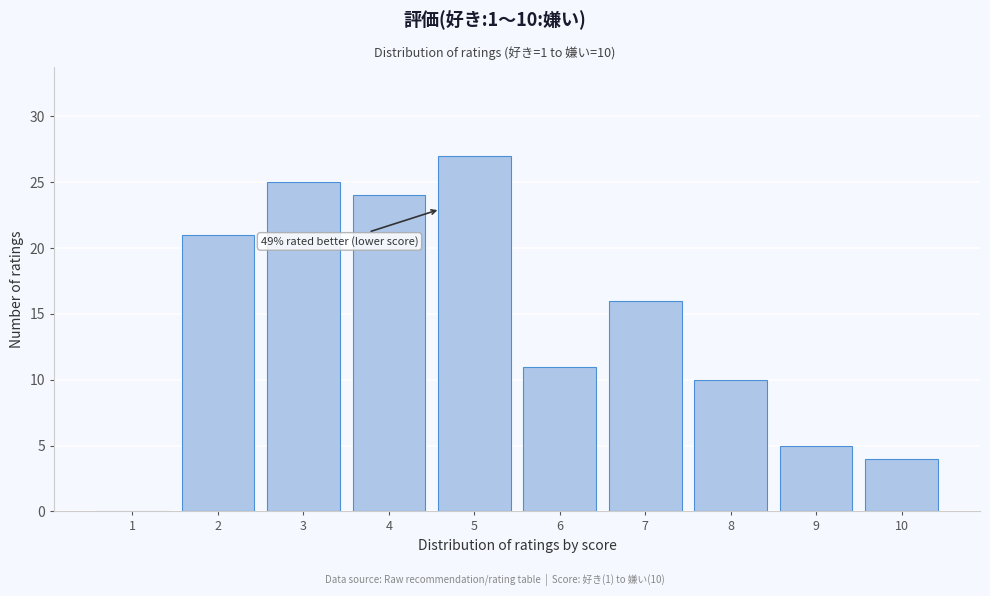

Reading left to right, list all the values displayed in this chart.

1=0	2=21	3=25	4=24	5=27	6=11	7=16	8=10	9=5	10=4